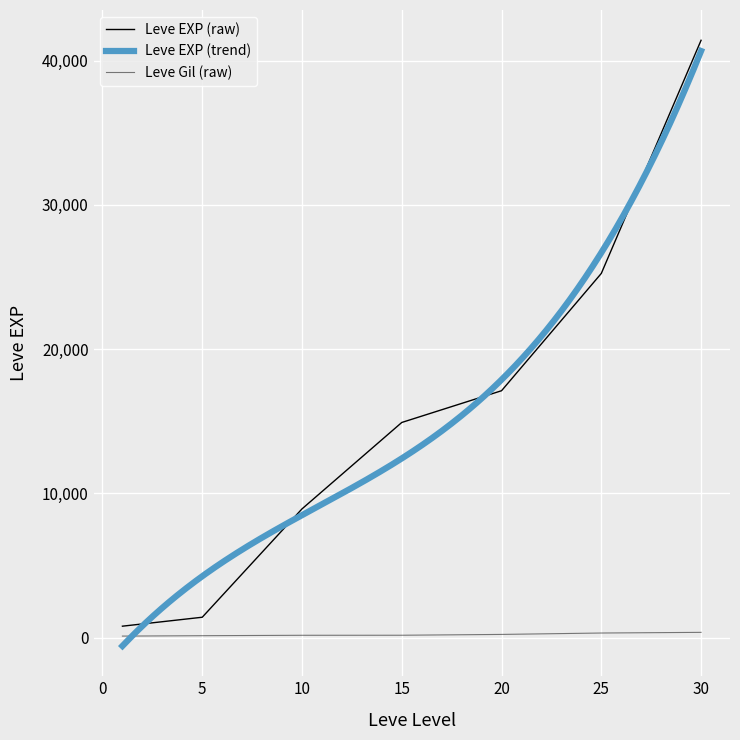

What is the total value across all series at 5?

1560